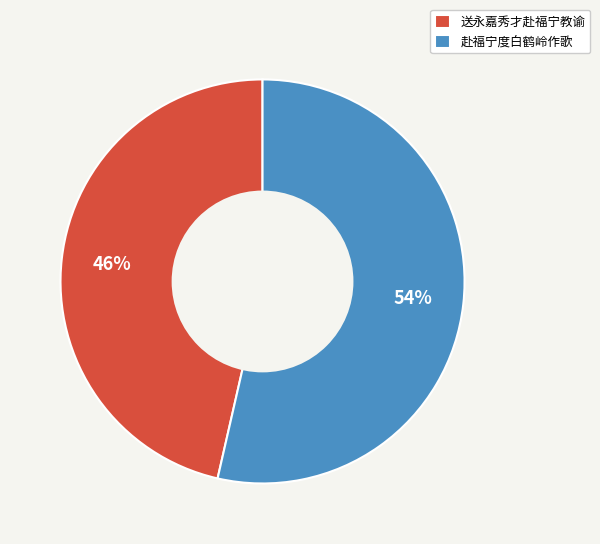

To the nearest percent, what is the average slice percentage?

50%